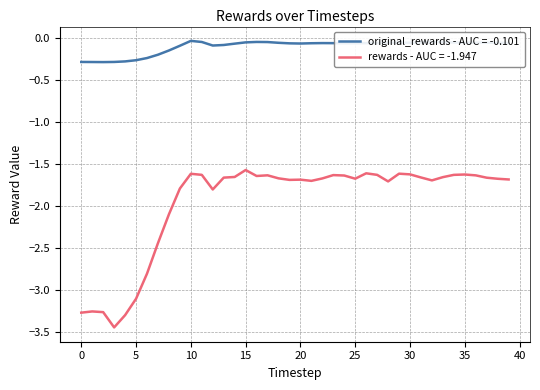

Rank the series by their average value, from lowest to highest.

rewards - AUC = -1.947, original_rewards - AUC = -0.101